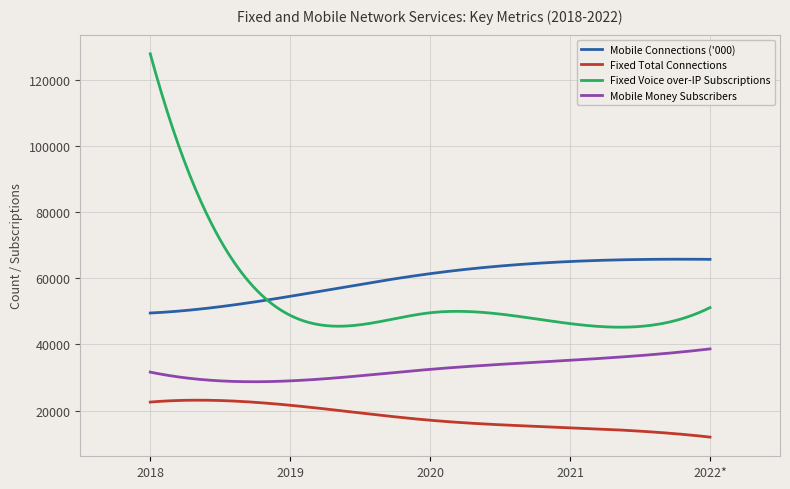

Does the chart have visible grid lines?

Yes